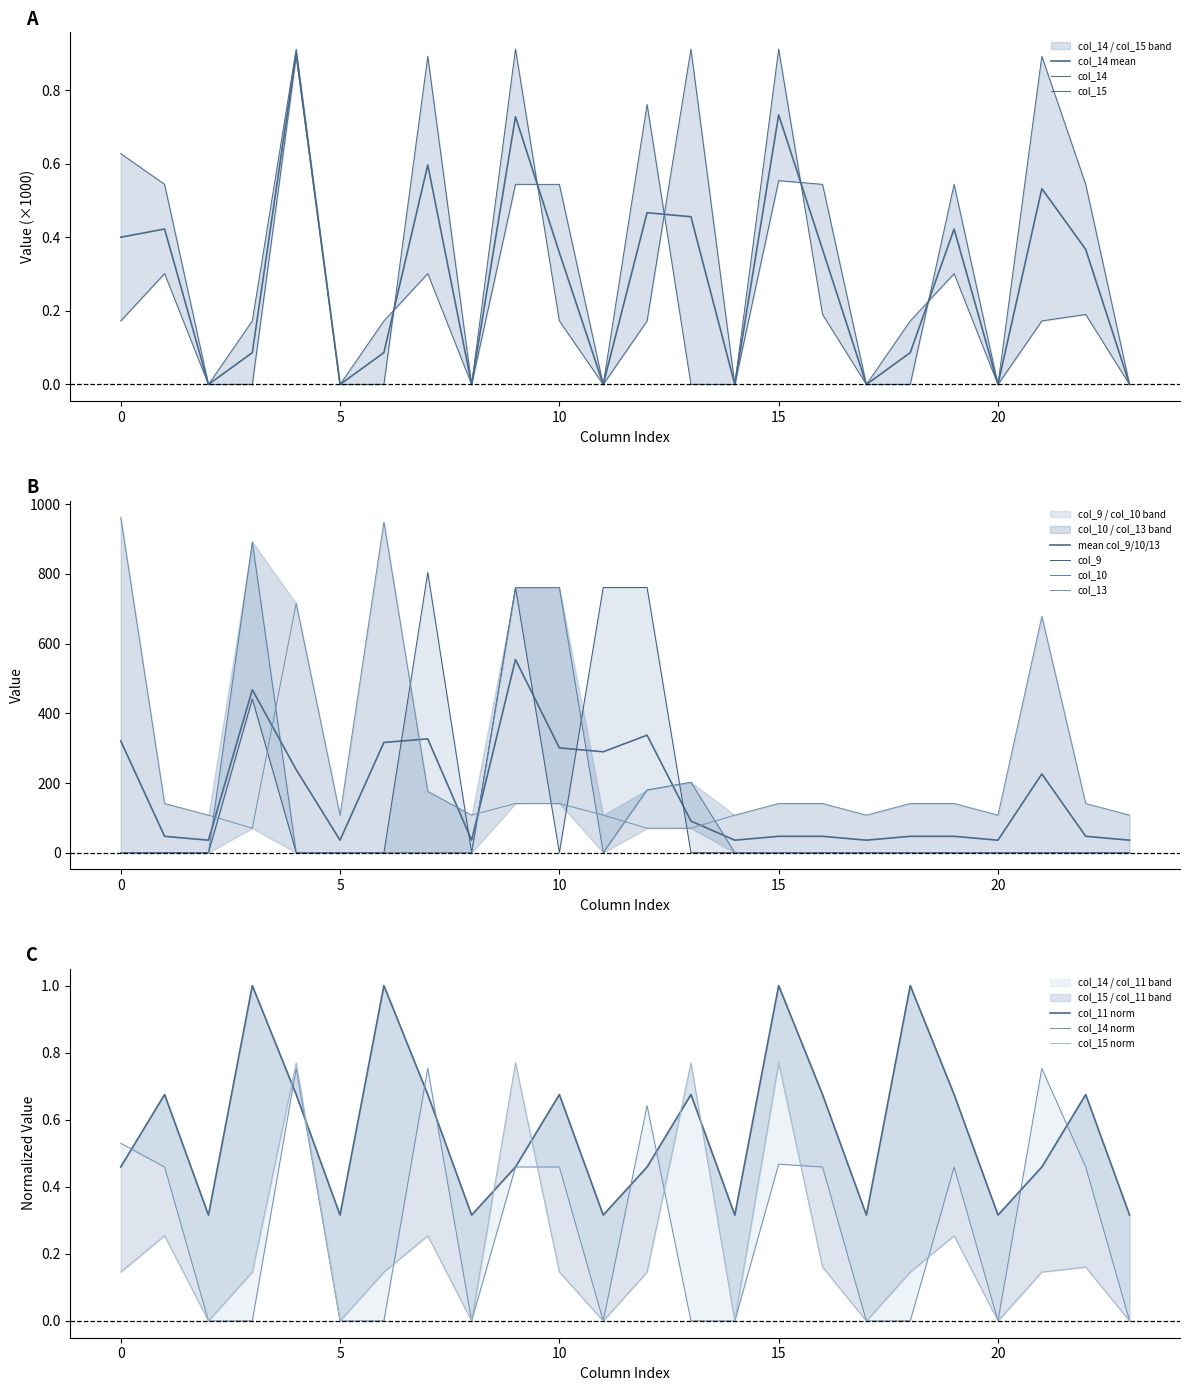

True or false: col_13 and col_14 cross at least once.

False